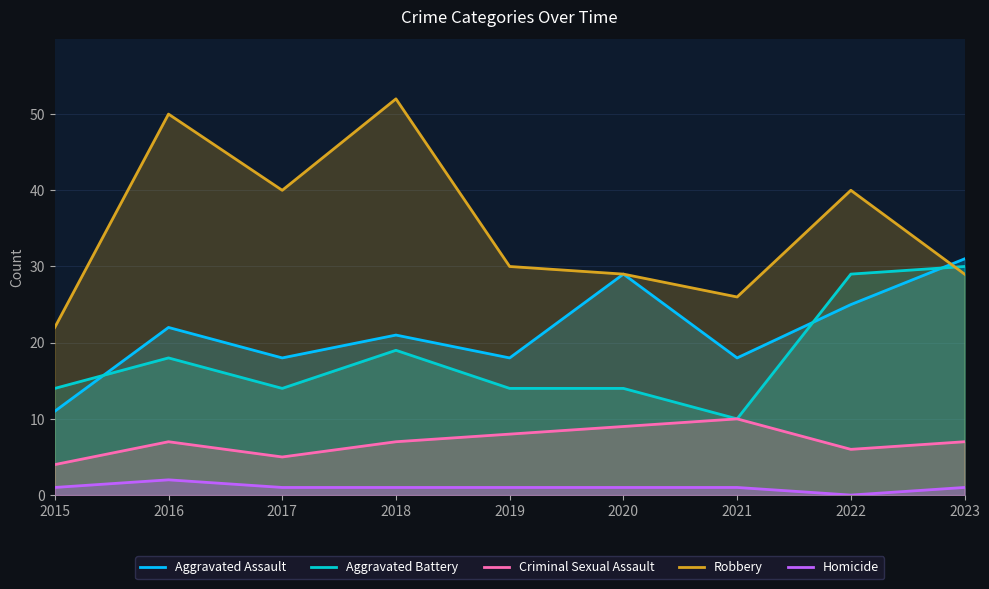

What is the sum of all Aggravated Battery values?

162